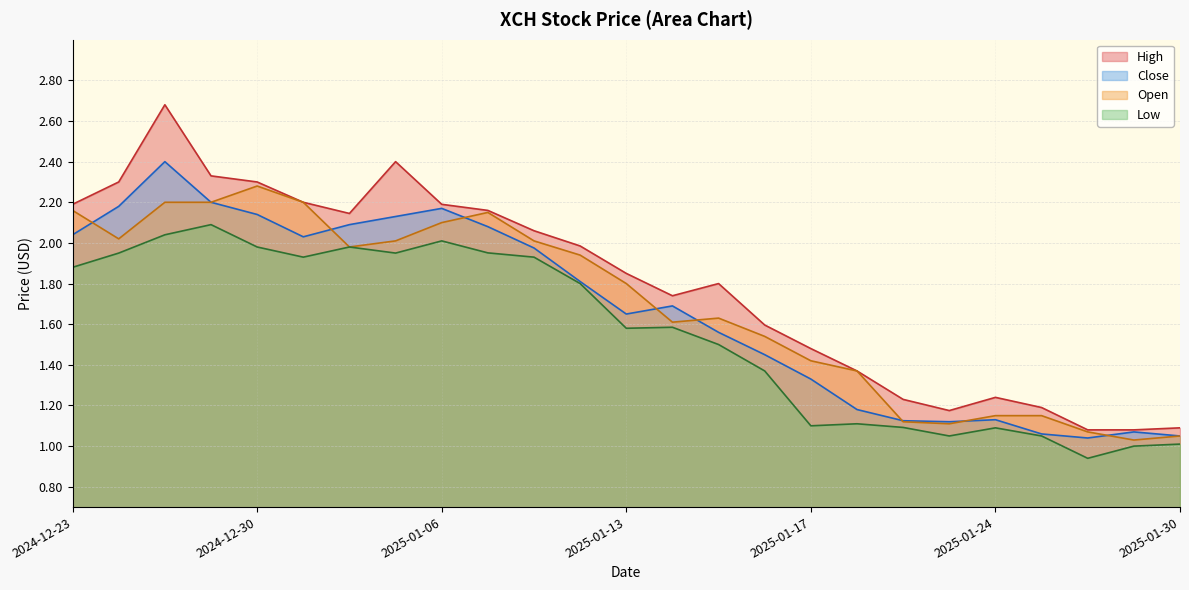

True or false: Close and Low intersect in this chart.

False